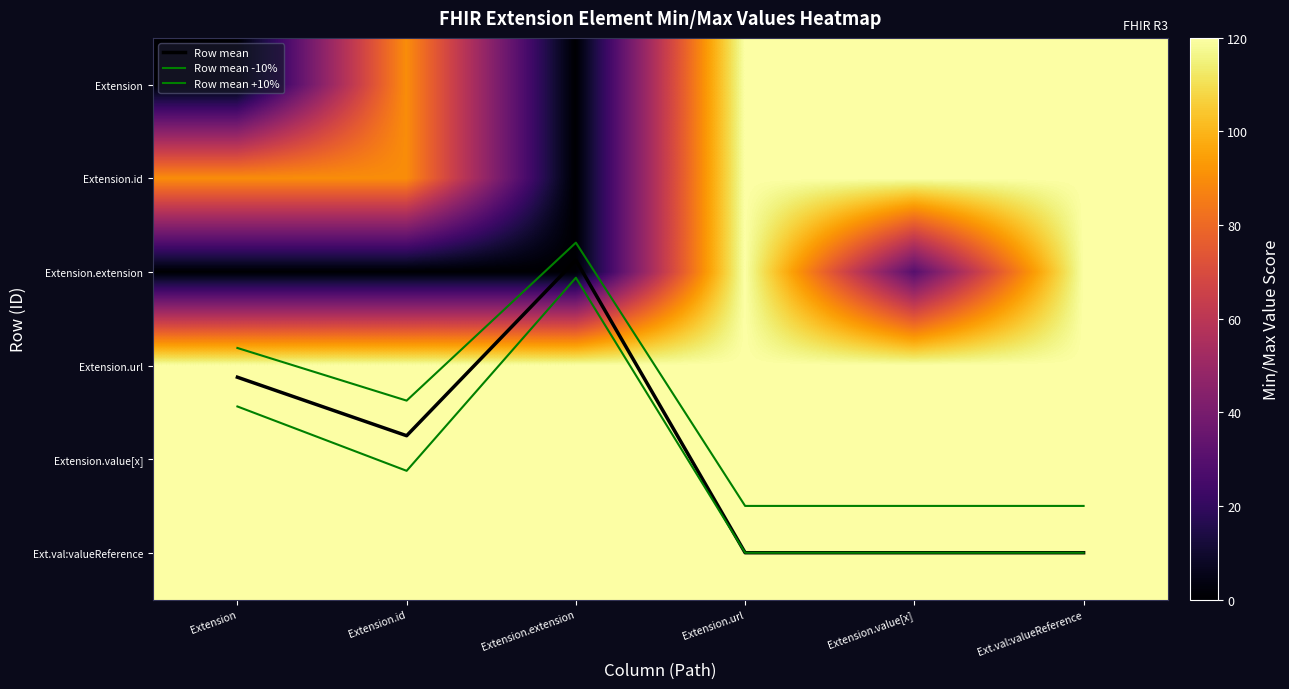

What is the total value across all series at Extension.extension?

365.6